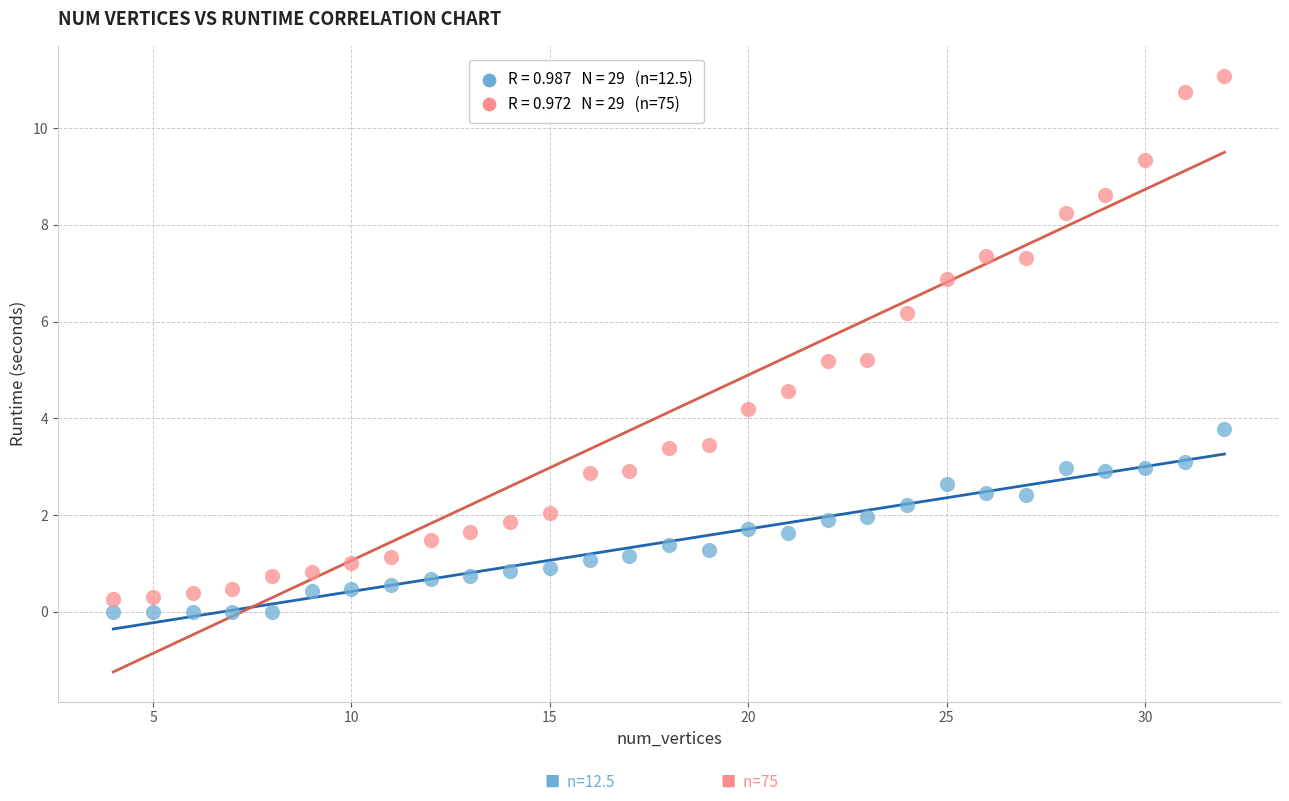

Across all data points, what is the range of Y values (max minus min)?

11.1